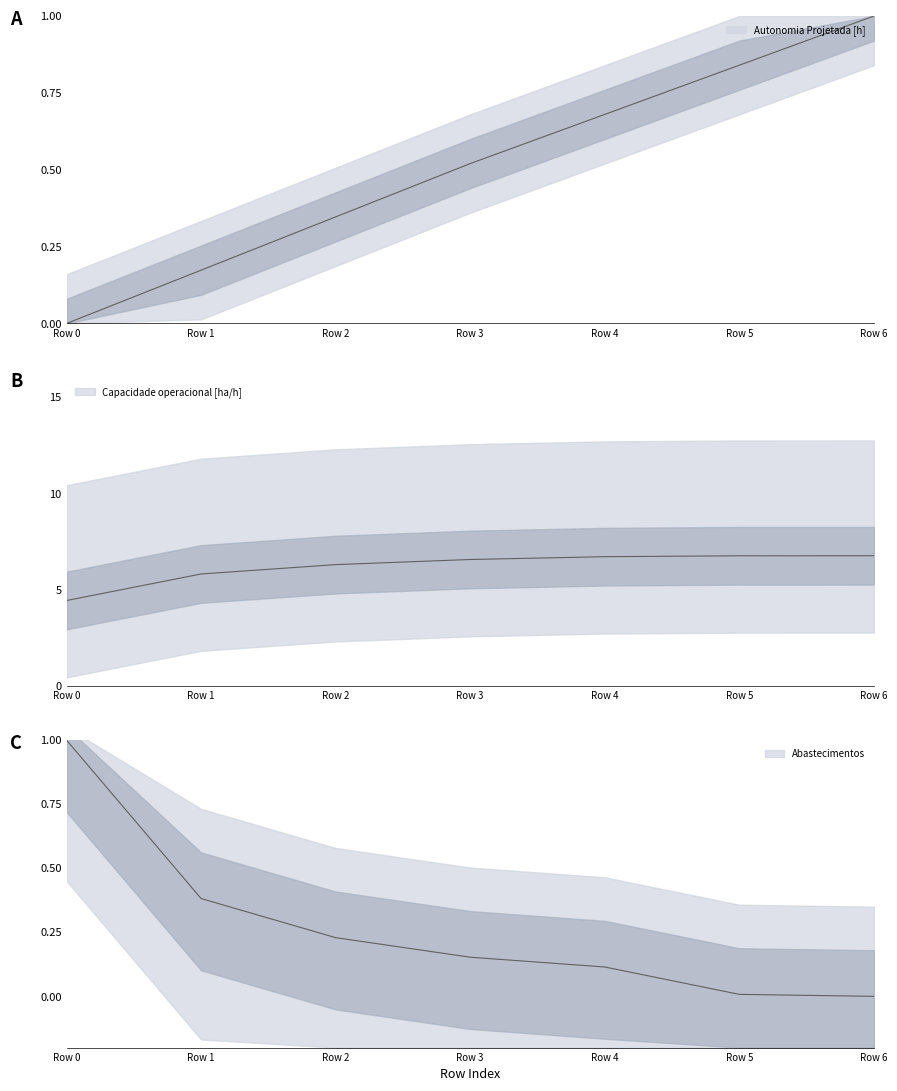

What is the value of the Capacidade operacional [ha/h] point at the 5th from the left?

6.7